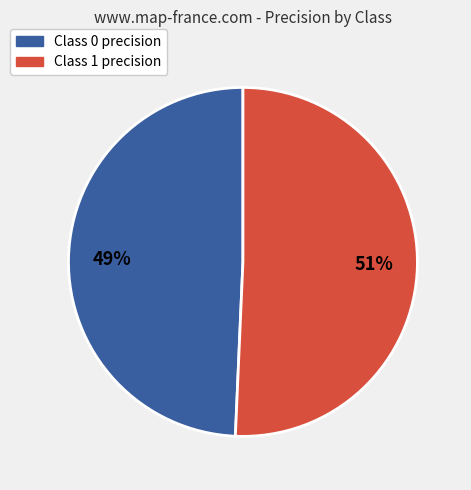

Is there a majority slice in this chart?

Yes